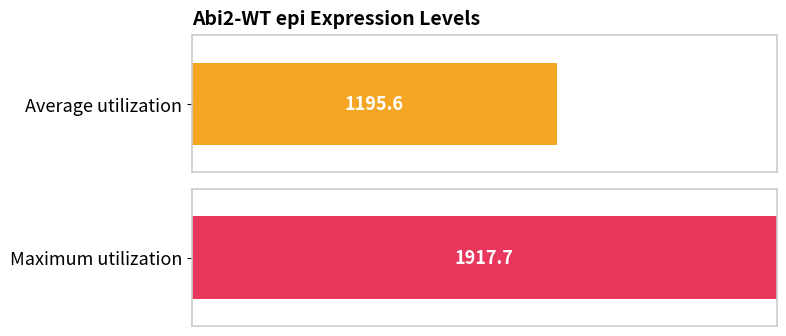

What is the average value?

1195.6